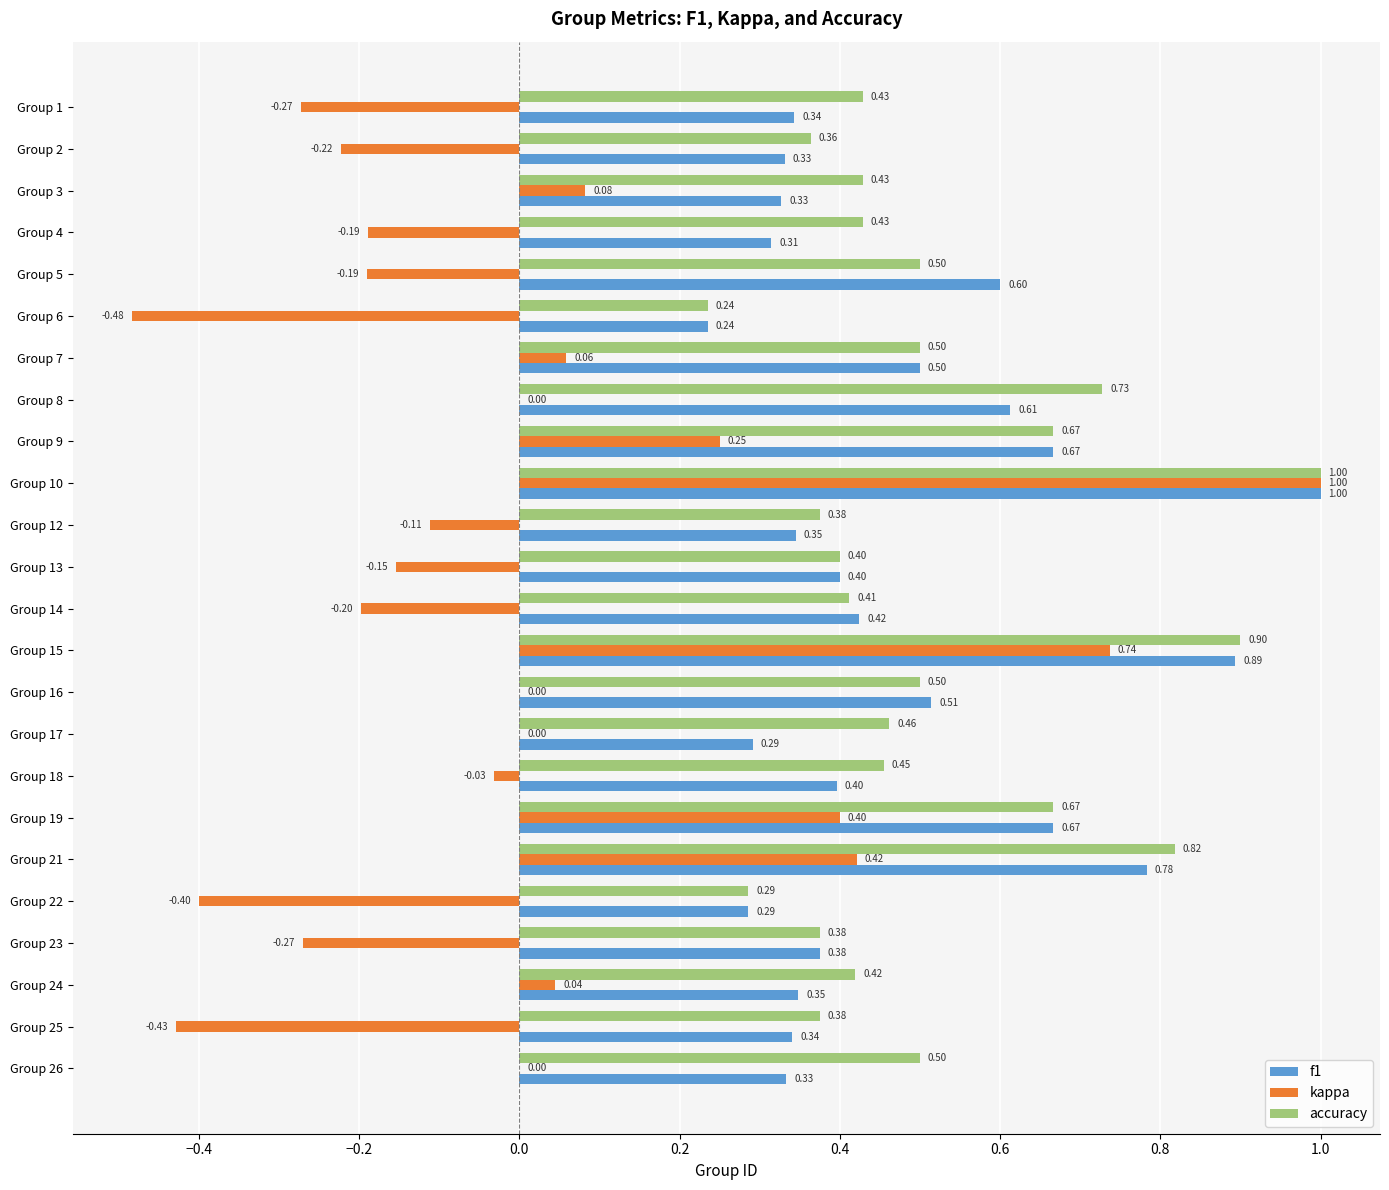

Between Group 1 and Group 15, which series saw the biggest shift?

kappa